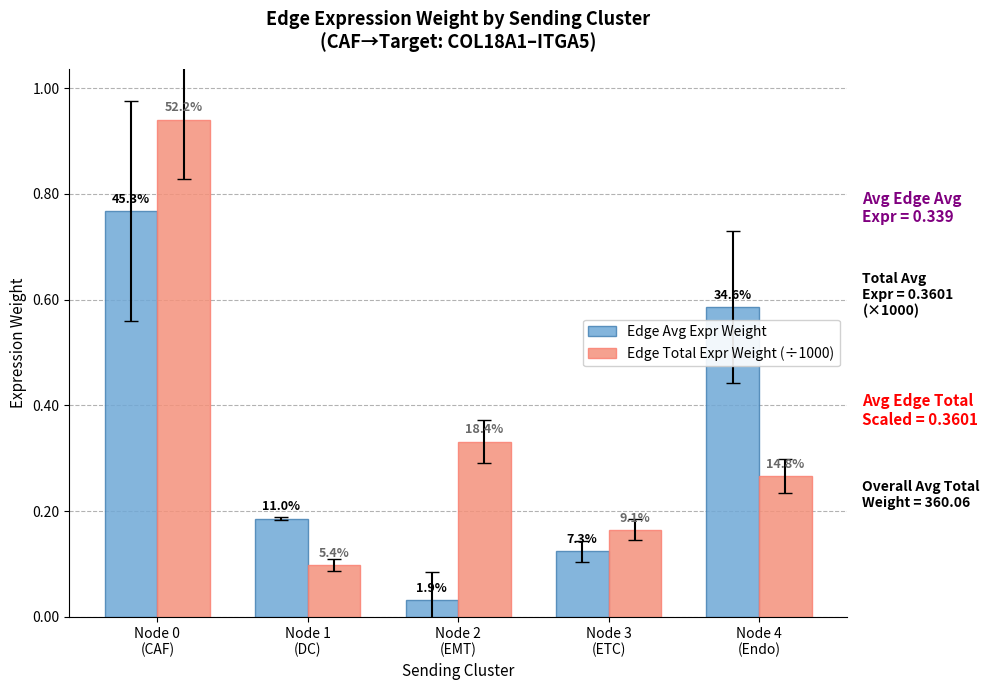

What is the sum of all Edge Avg Expr Weight values?

1.7